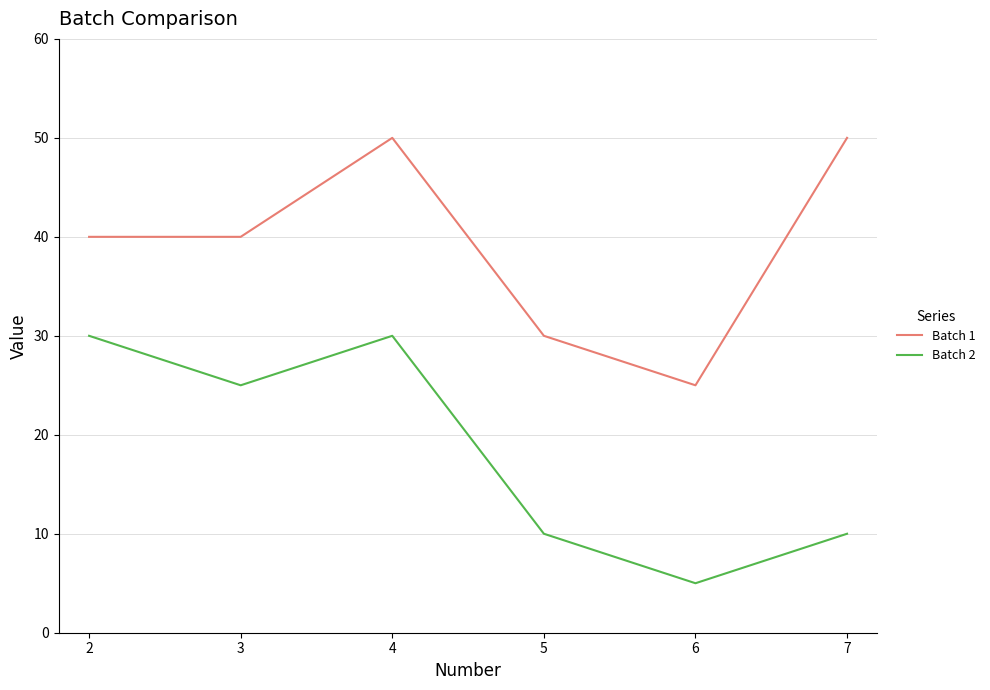

How many series are shown in this chart?

2